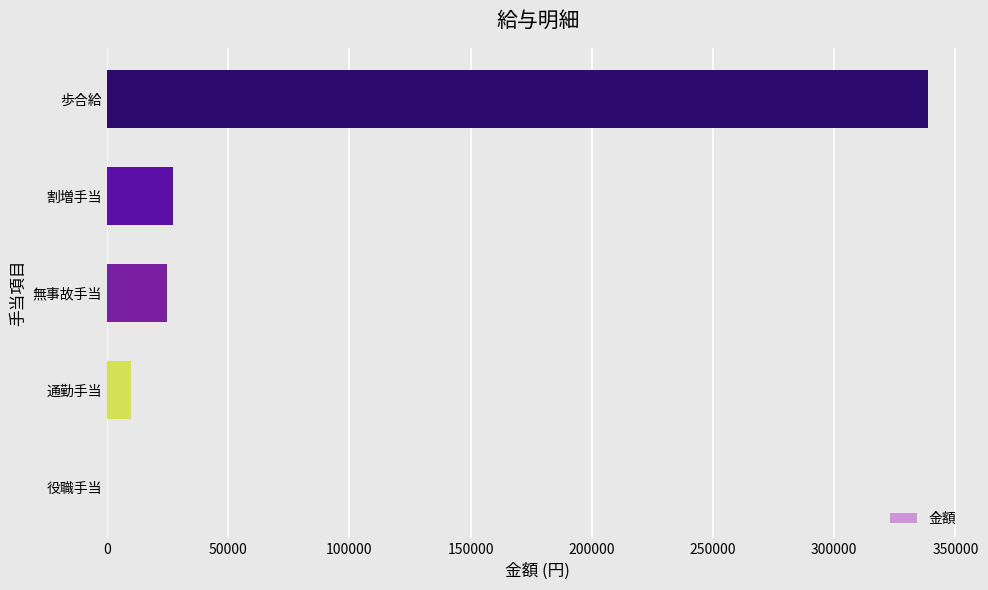

Where is the data nearest to the value 169290?

割増手当